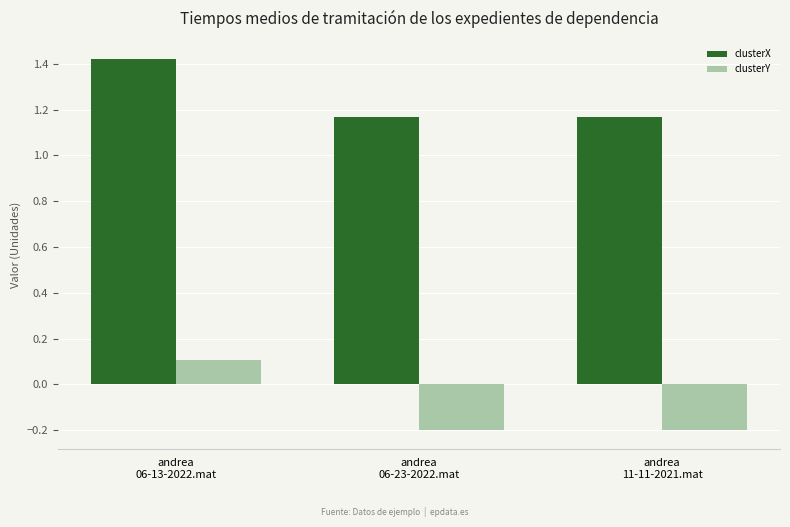

Count the clusterY values in the range 0 to 1.

1